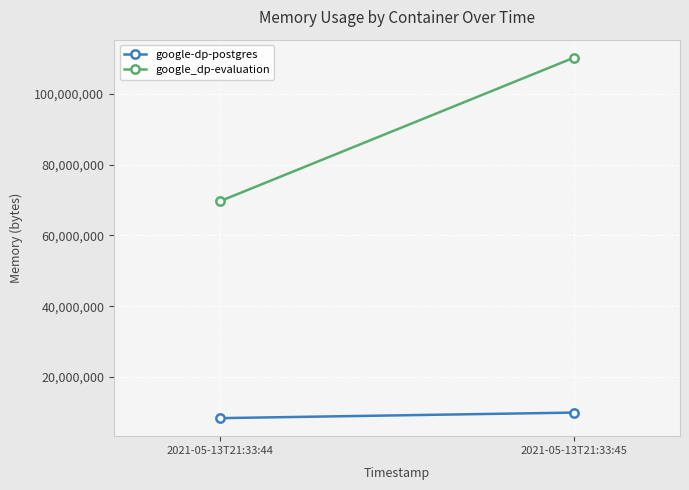

At which category is the sum across all series the highest?

2021-05-13T21:33:45